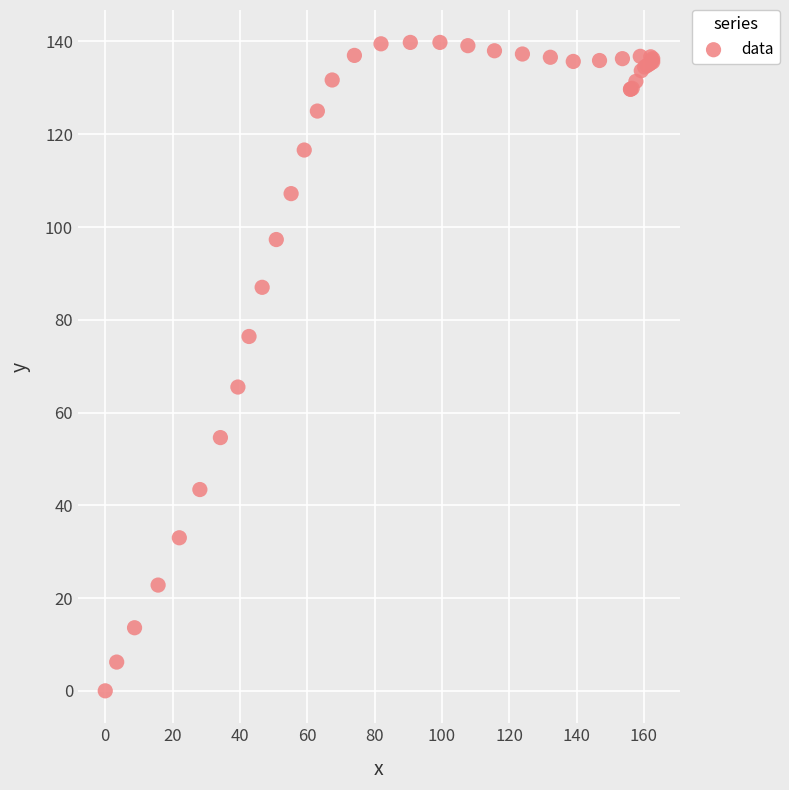

What Y value in the scatter plot is closest to 69?

65.5